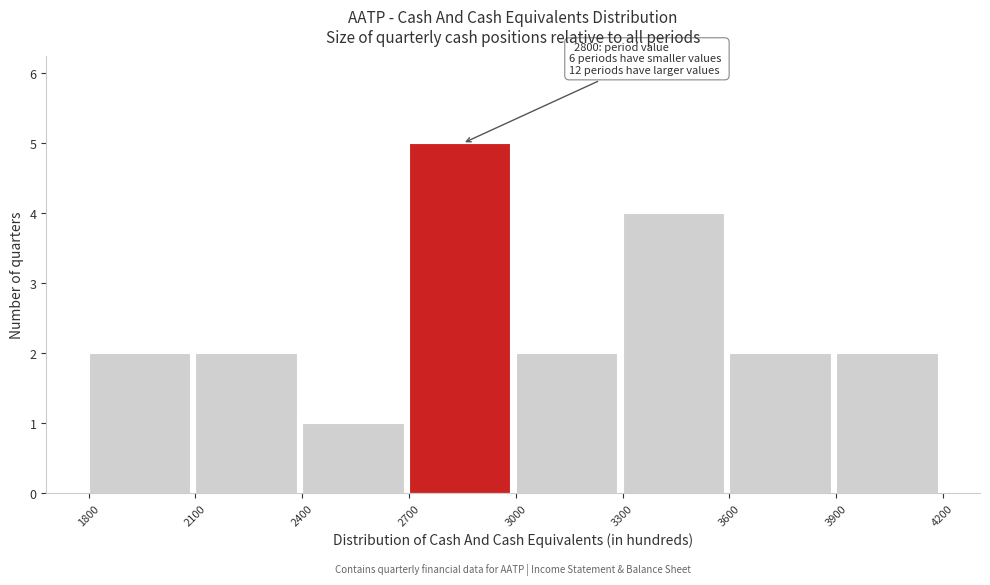

Over which range of the x-axis is the bar tallest?

2700 to 3000